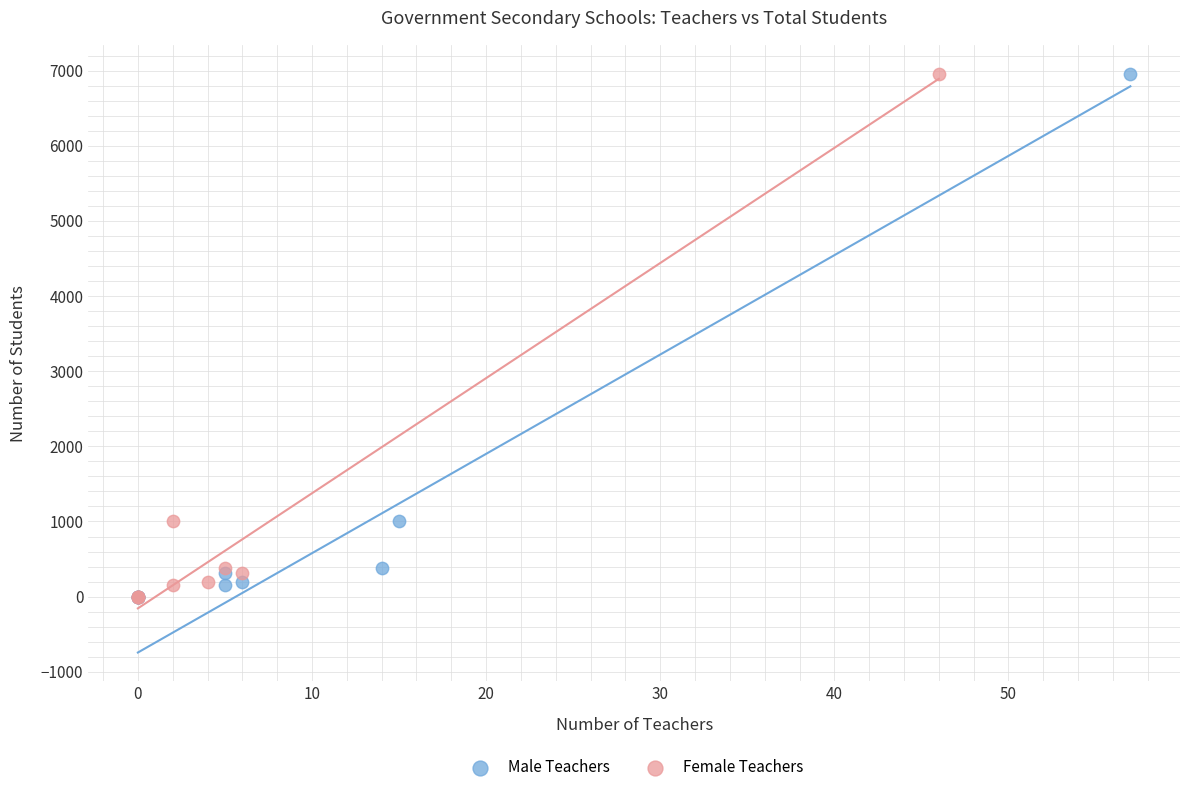

What are all the series names shown in the legend?

Male Teachers, Female Teachers